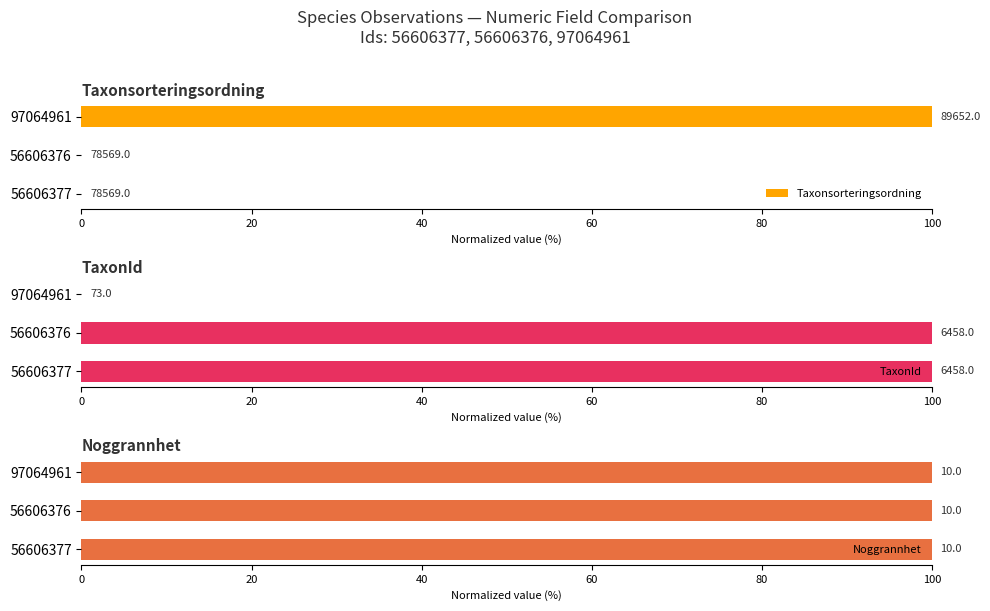

Rank the series at 20 from highest to lowest value.

TaxonId, Noggrannhet, Taxonsorteringsordning